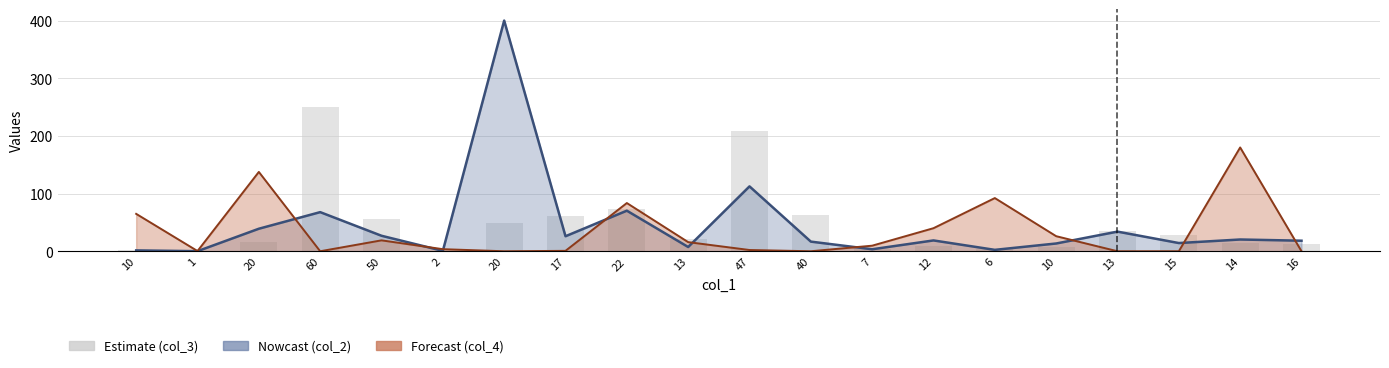

True or false: the data shows 0.3 at 2.

True